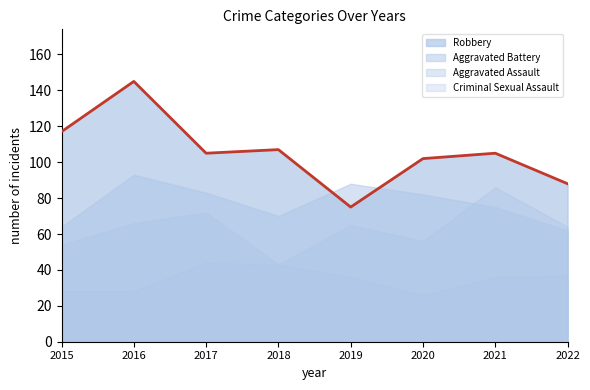

Which category has the lowest value in the Robbery series?

2019